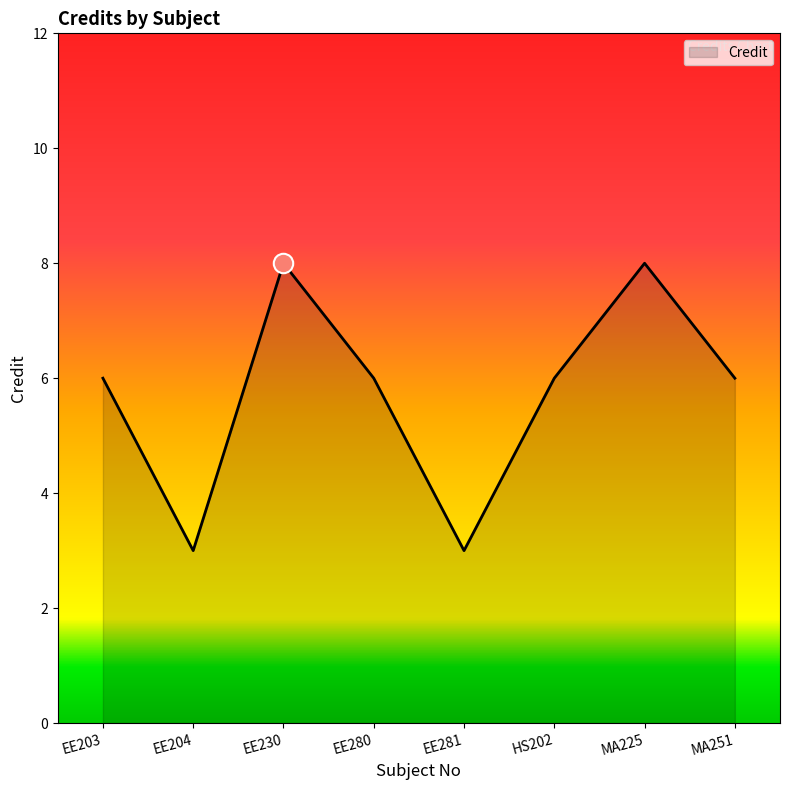

Count the values in the range 6 to 8.

6